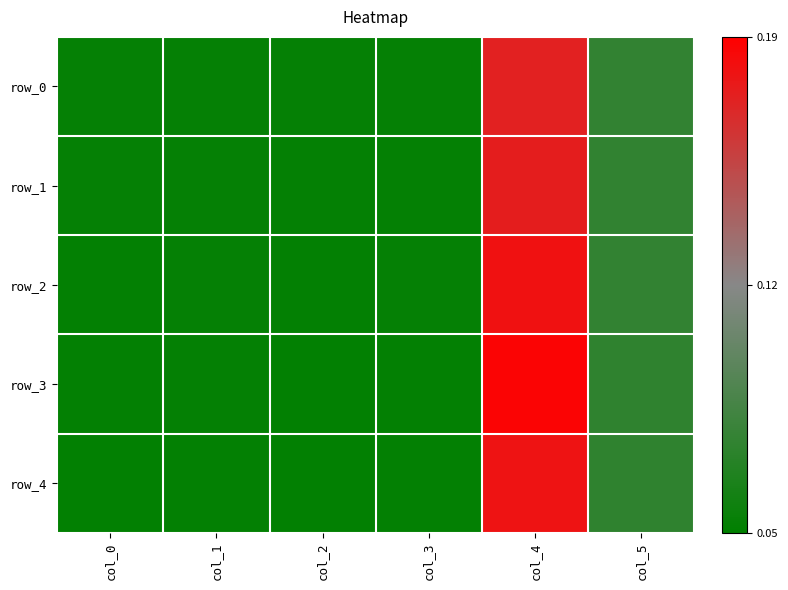

Which series changed the most between col_0 and col_3?

row_2